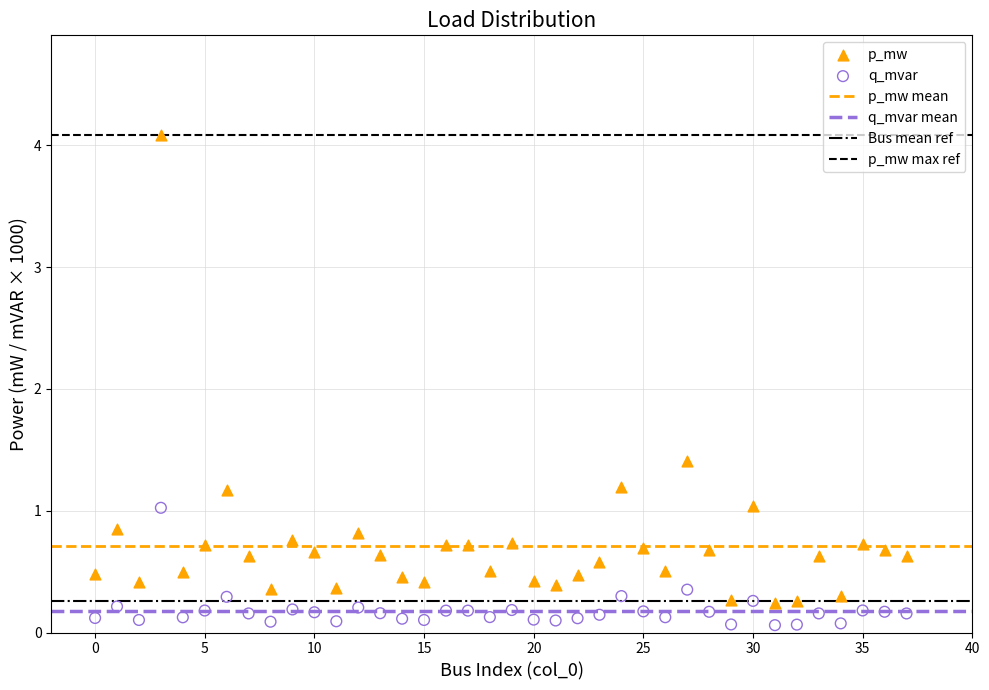

Which series reaches the minimum Y coordinate?

q_mvar